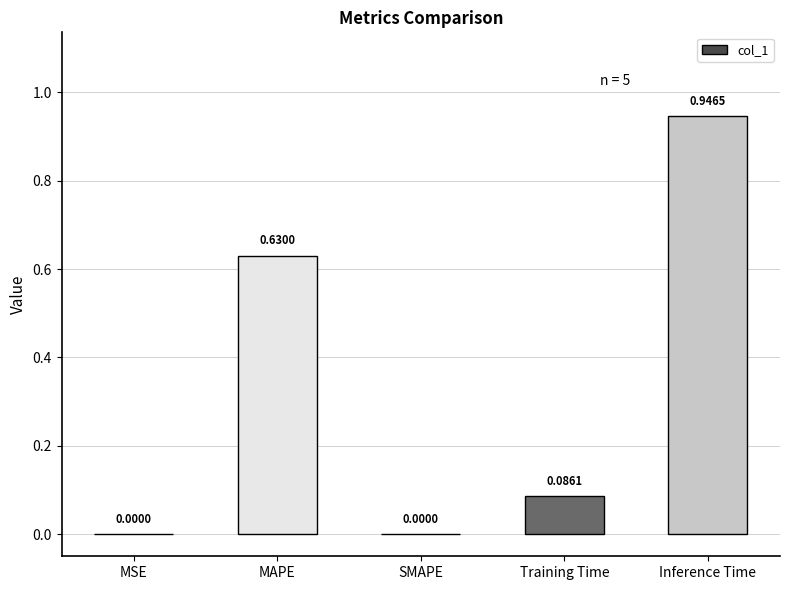

Which label corresponds to the largest value in the chart?

Inference Time